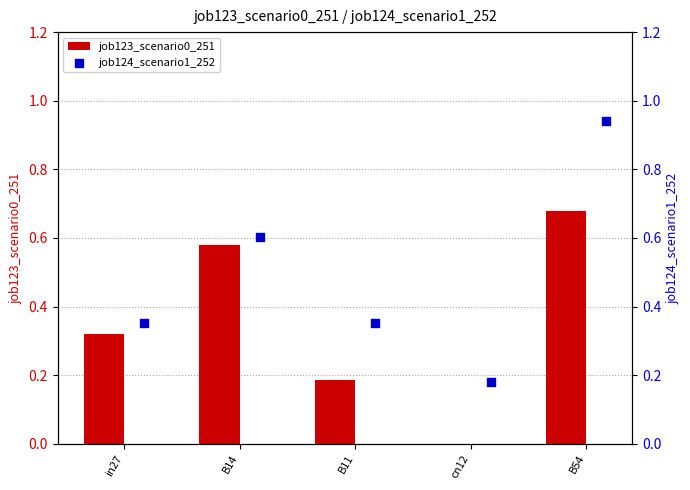

The job123_scenario0_251 series shows 0.1 at B11. True or false?

False